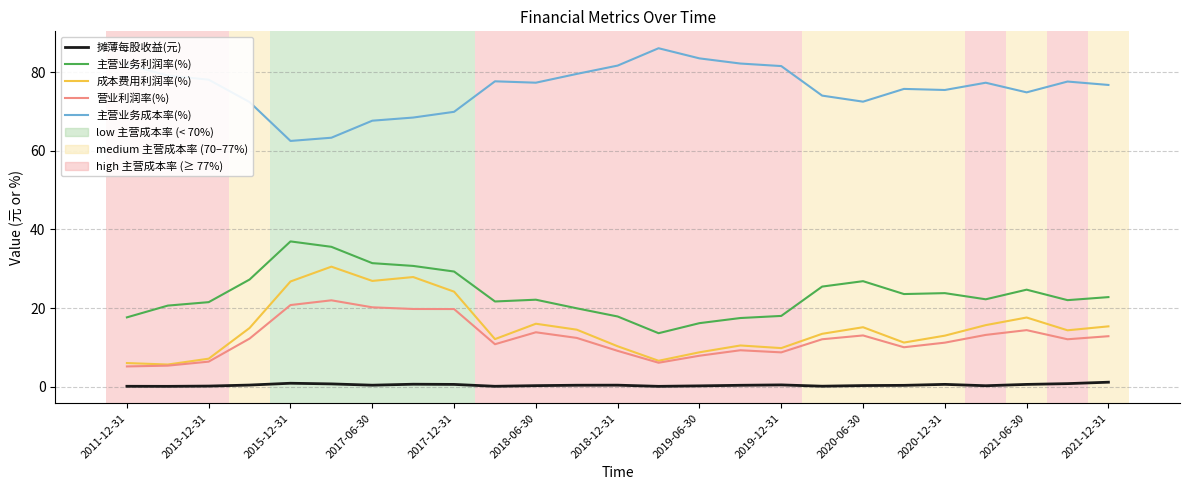

True or false: 主营业务利润率(%) and 摊薄每股收益(元) intersect in this chart.

False